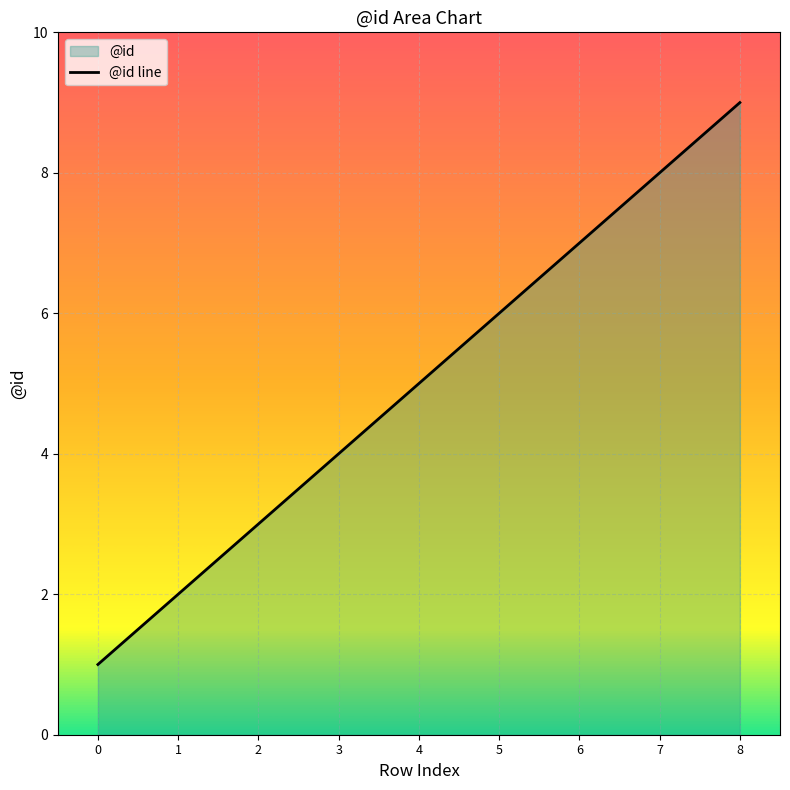

What is the minimum value shown in the chart?

1